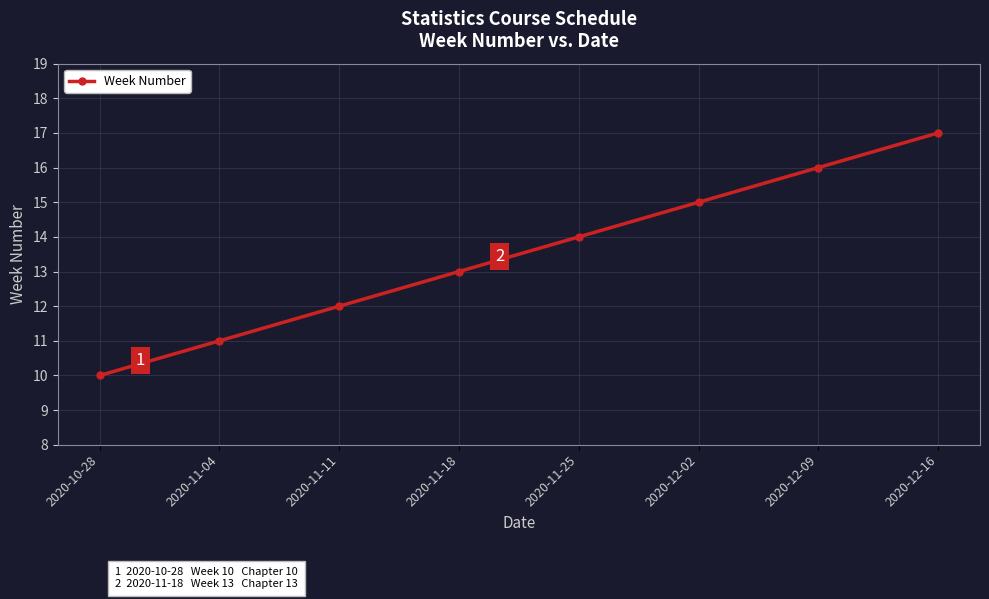

Reading right to left, list all the values displayed in this chart.

2020-12-16=17	2020-12-09=16	2020-12-02=15	2020-11-25=14	2020-11-18=13	2020-11-11=12	2020-11-04=11	2020-10-28=10